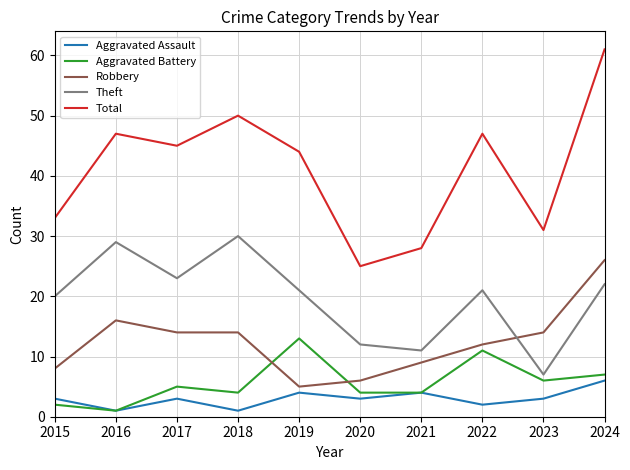

How many categories are shown in the chart?

10